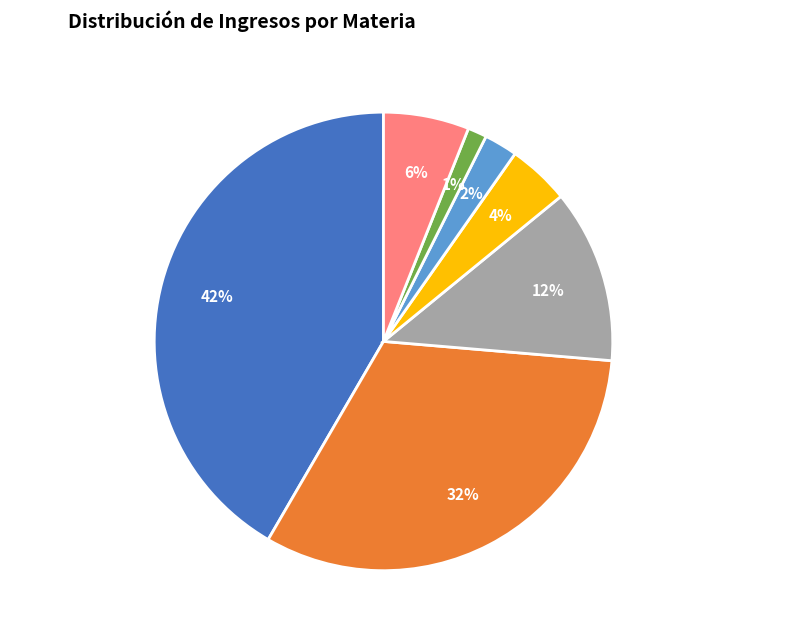

Between Minero, Pedimento and Minera, Manifestación, which is larger?

Minero, Pedimento